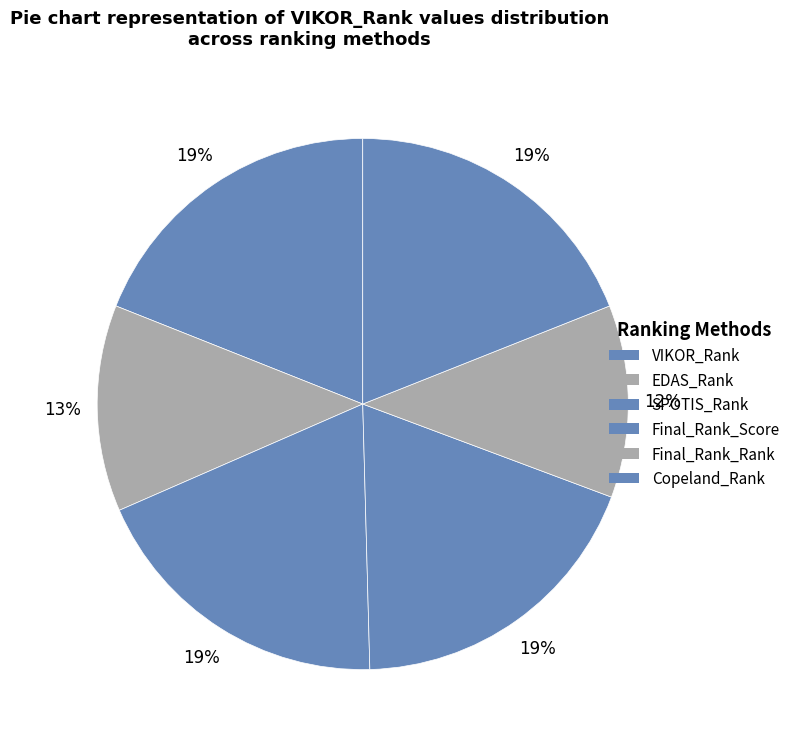

Count the number of slices in the pie.

6